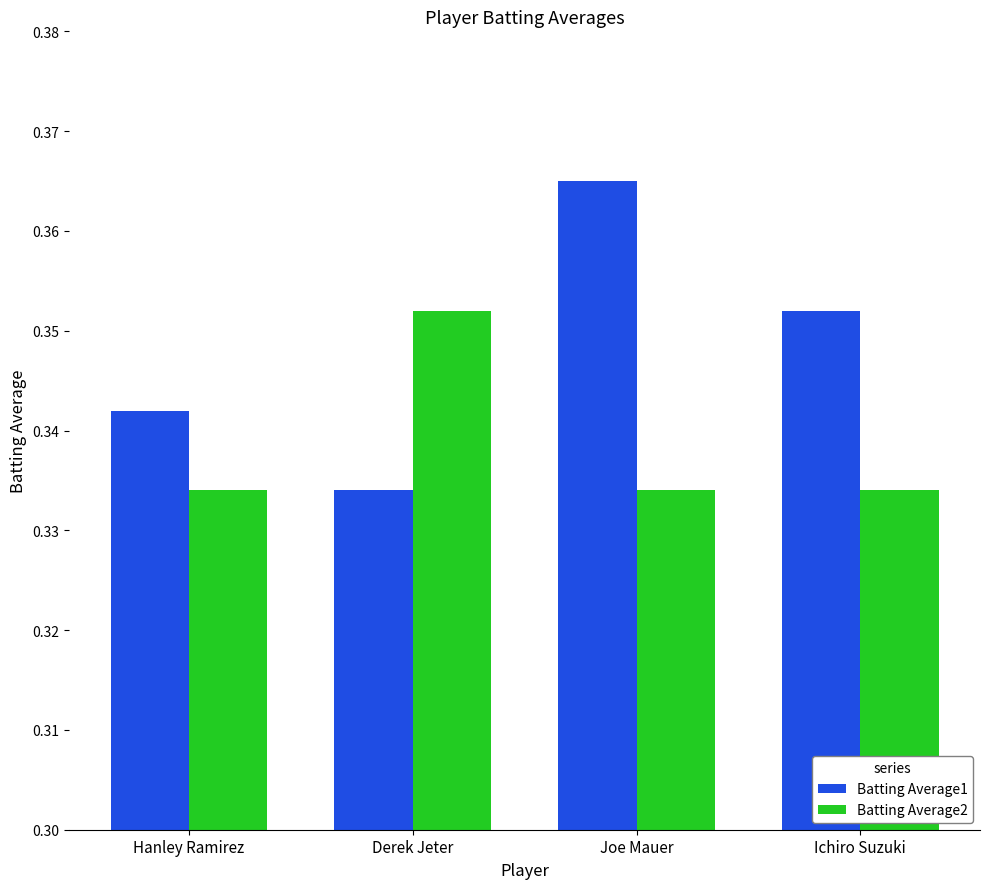

What is the sum of all Batting Average2 values?

1.4